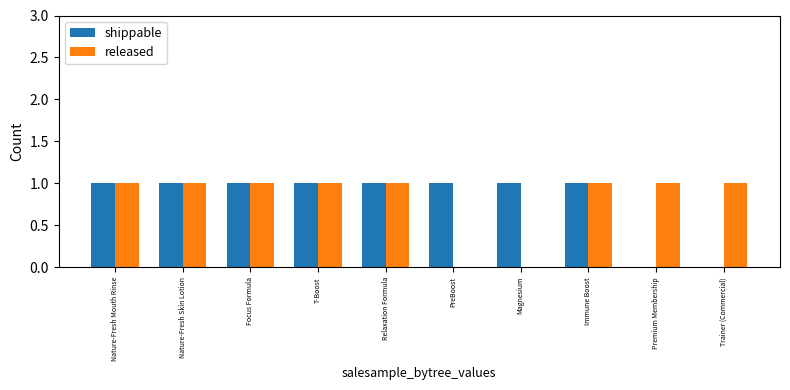

Does the chart contain stacked bars?

No